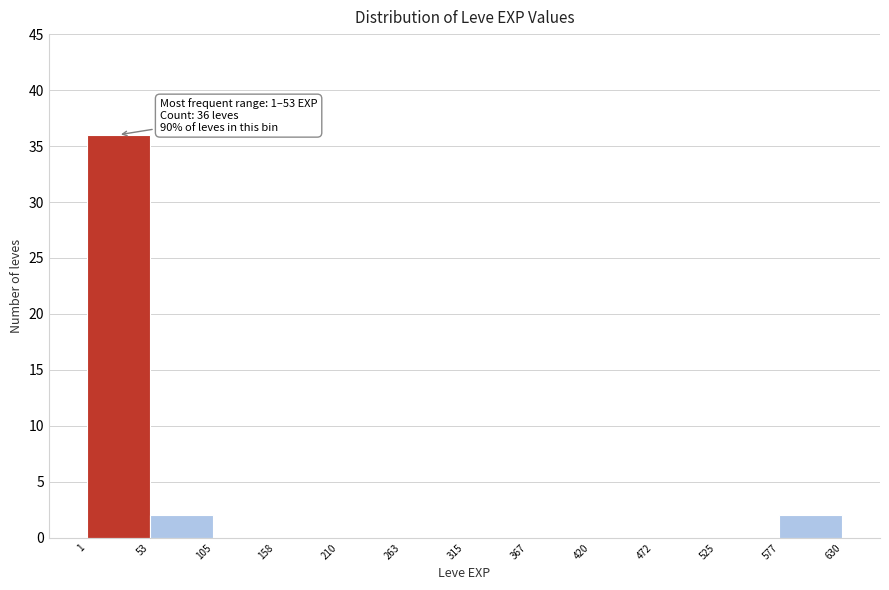

Over which range of the x-axis is the bar tallest?

1 to 53